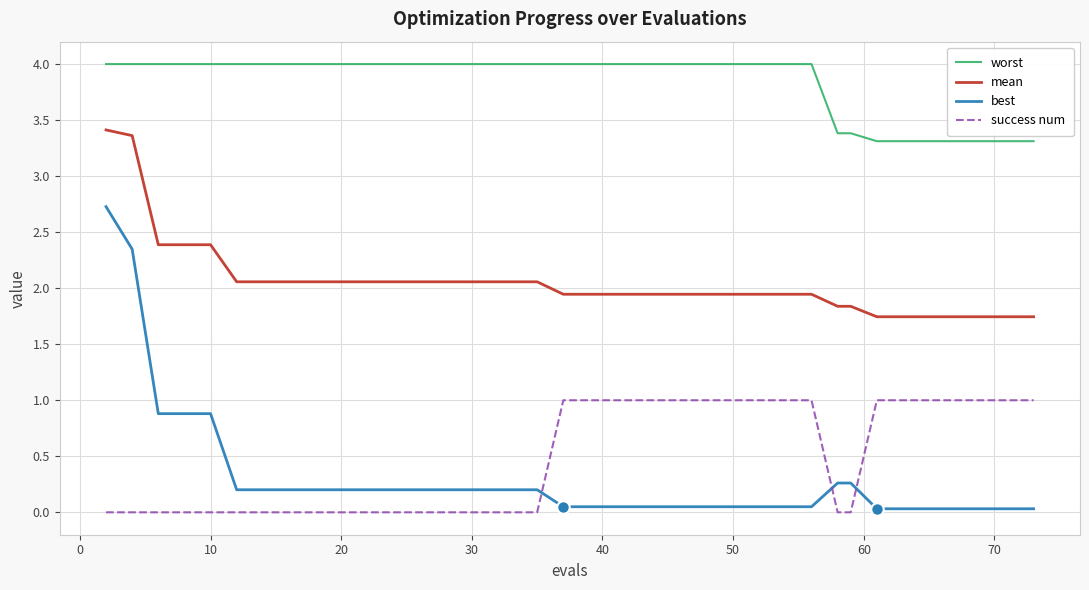

List the series in order of their peak value, highest first.

worst, mean, best, success num